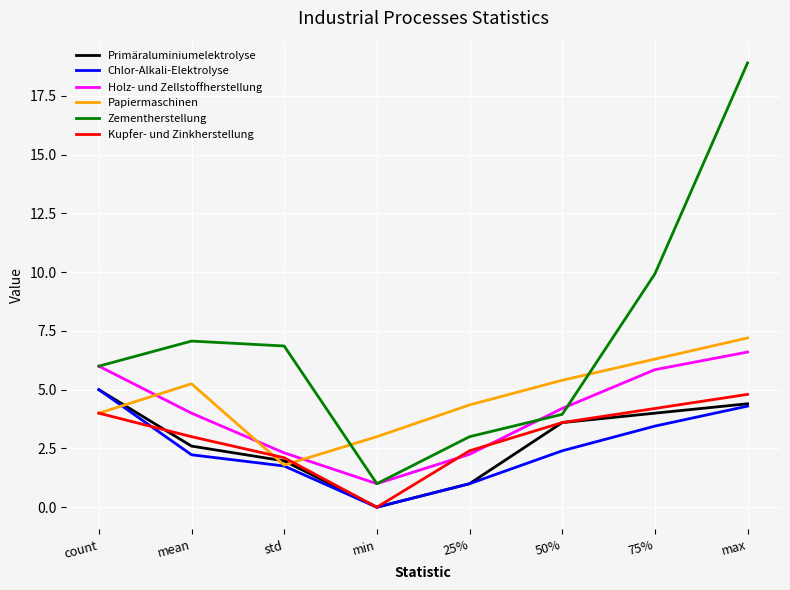

List the labels in order of Chlor-Alkali-Elektrolyse value, smallest first.

min, 25%, std, mean, 50%, 75%, max, count